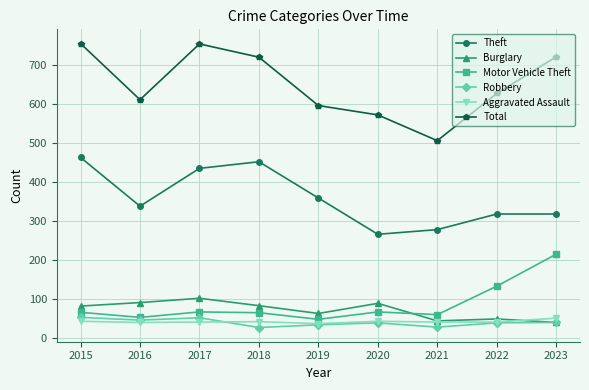

Is the value of Burglary at 2016 greater than the value of Motor Vehicle Theft at 2018?

Yes